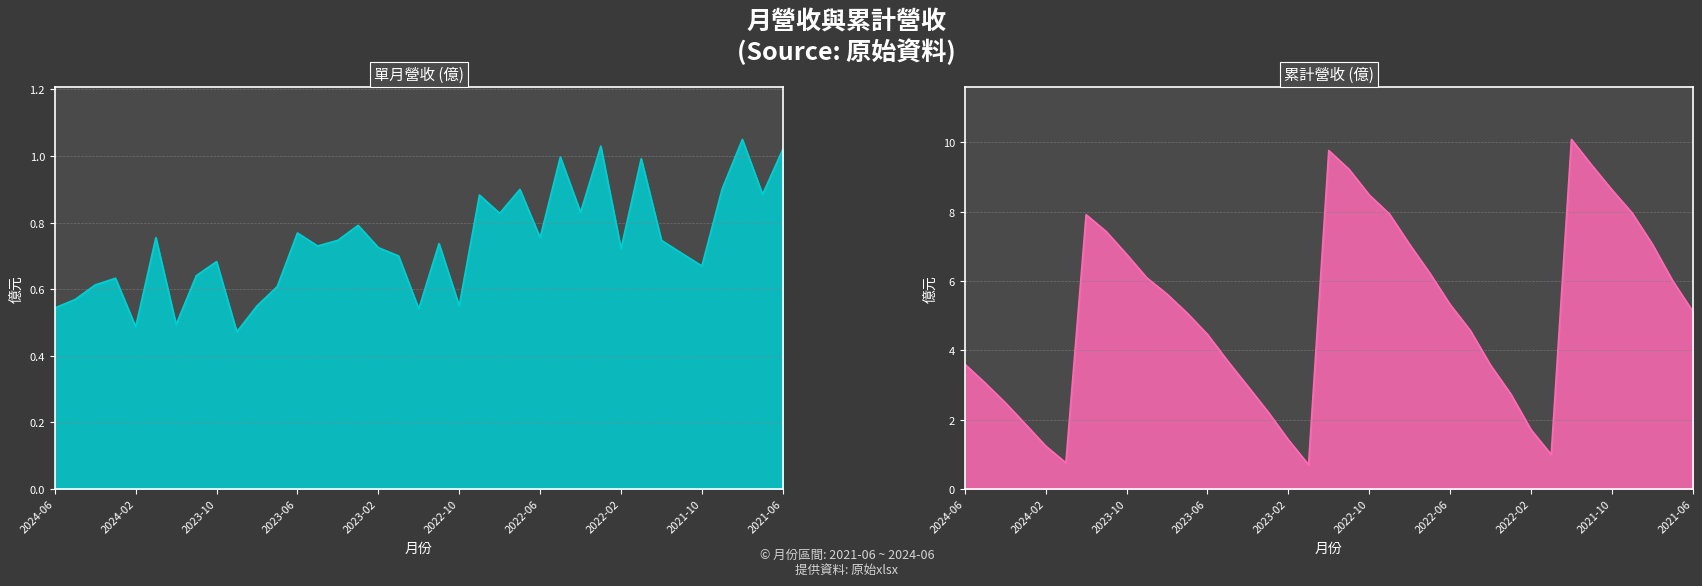

In 單月營收(億) (line), how many points are lower than both neighbors (excluding endpoints)?

12